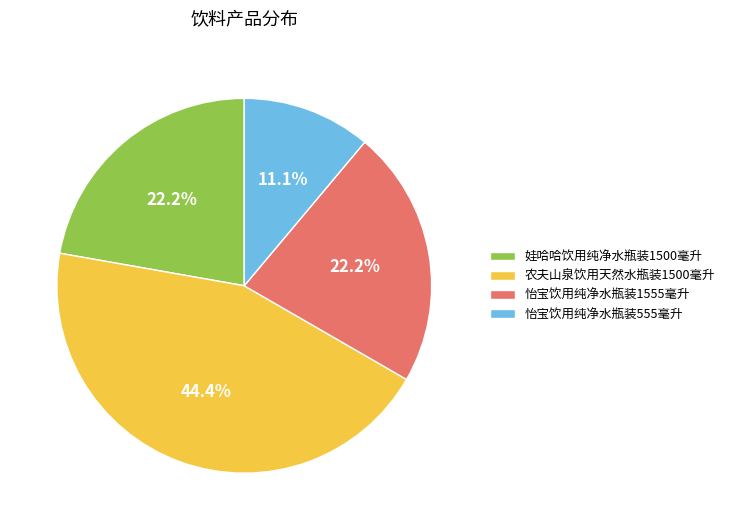

To the nearest percent, what is the difference between the 农夫山泉饮用天然水瓶装1500毫升 and 怡宝饮用纯净水瓶装555毫升 slice percentages?

33%